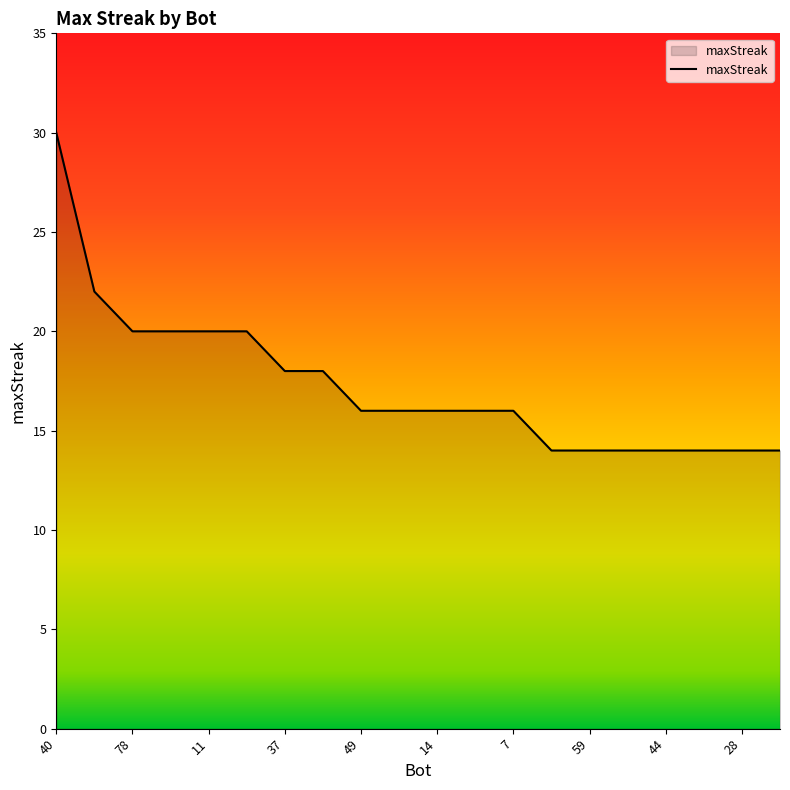

How many lines are shown in the chart?

1